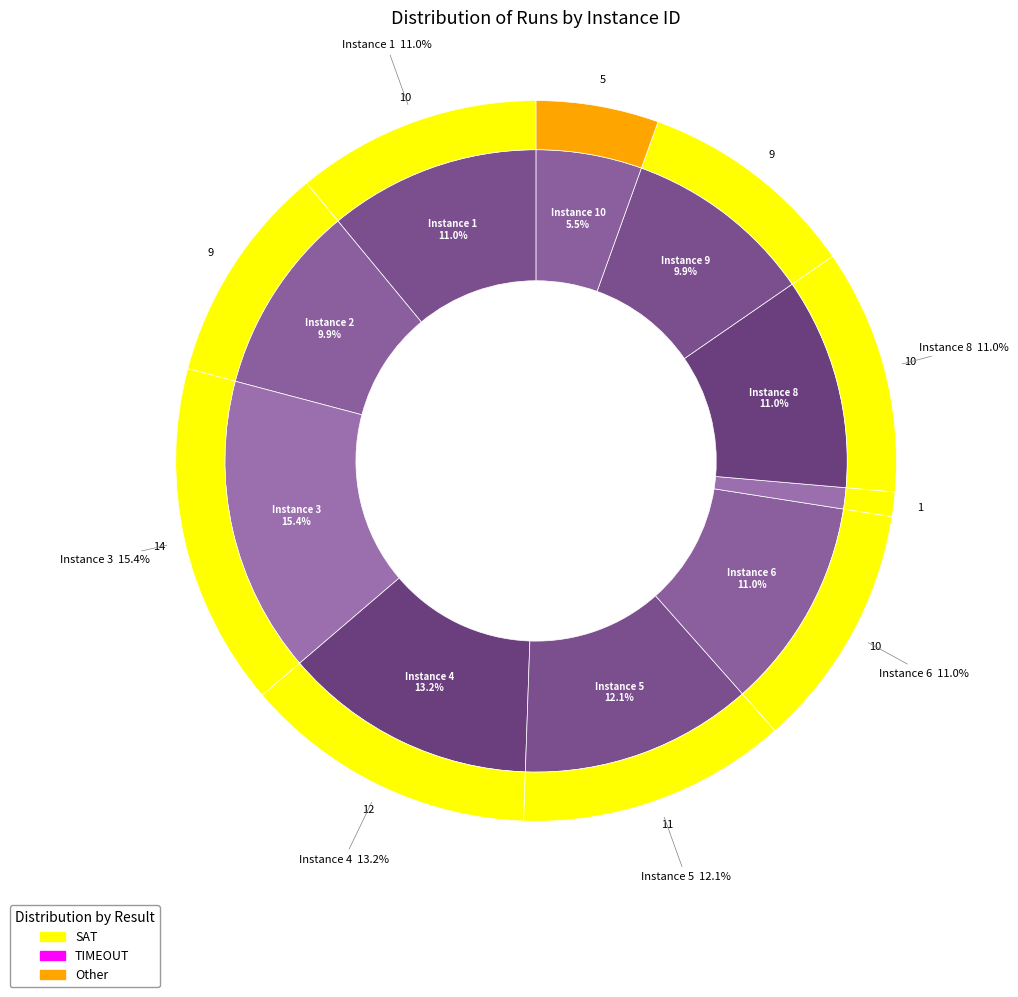

True or false: 6 accounts for 11% of the total.

True